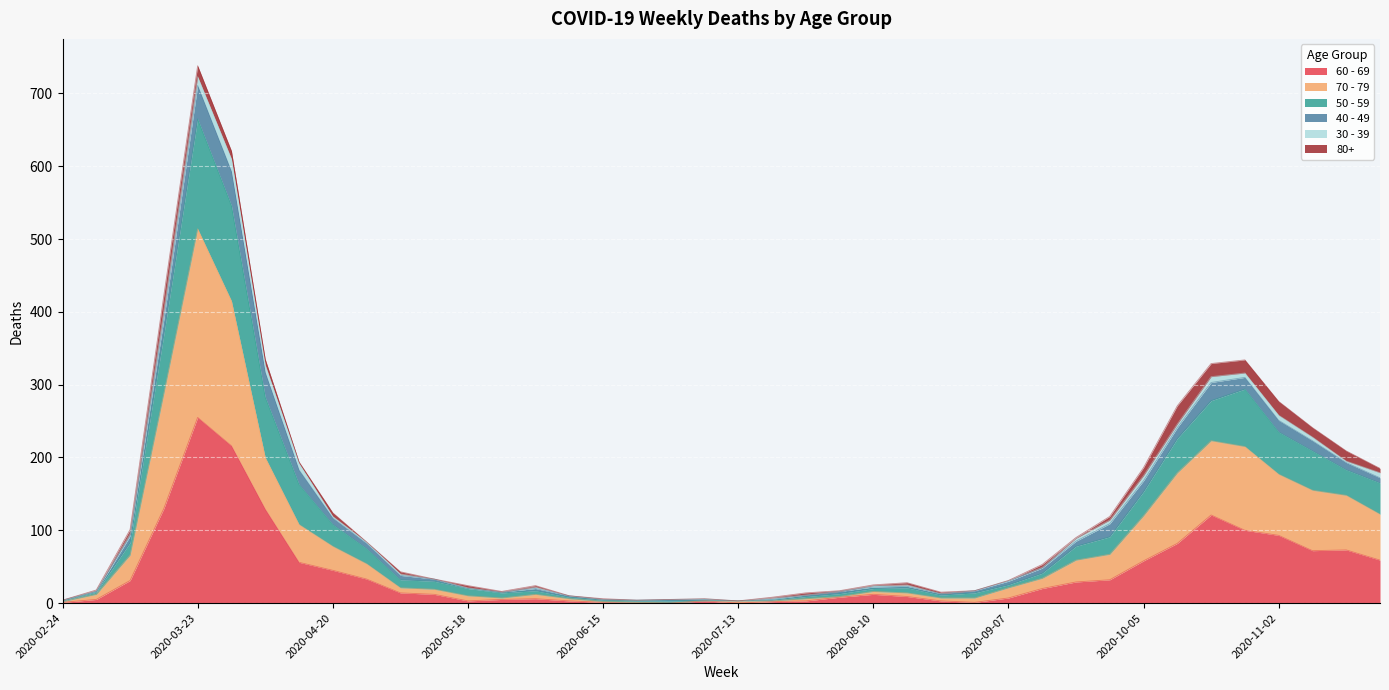

How many data points in 70 - 79 are less than 21?

19